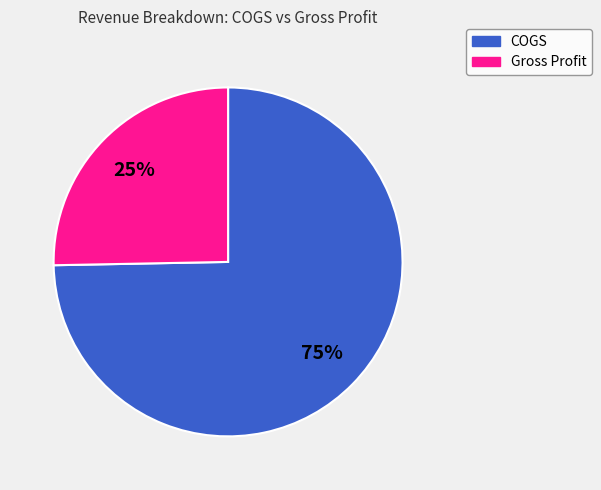

Rank the categories by value from highest to lowest.

COGS, Gross Profit